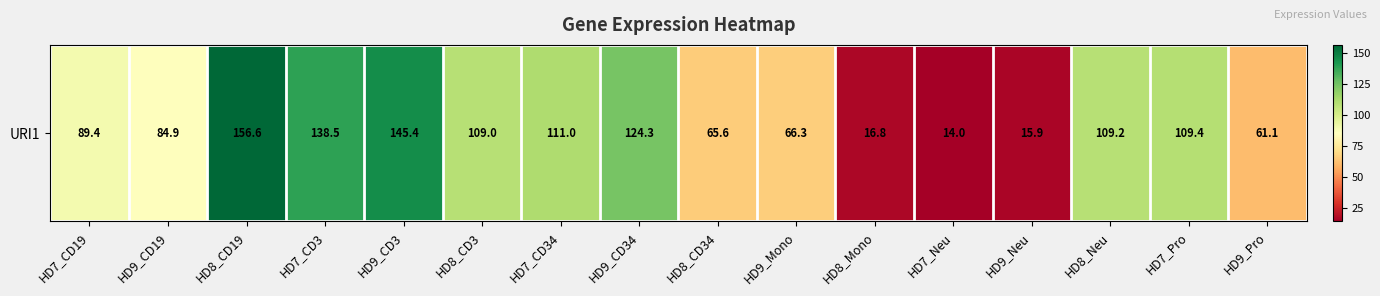

What is the ratio of the value at HD9_Mono to the value at HD8_CD3?

0.6